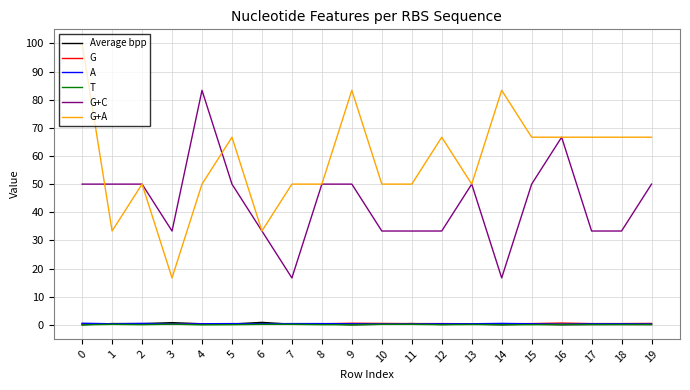

What is the highest value of the Average bpp series?

0.9